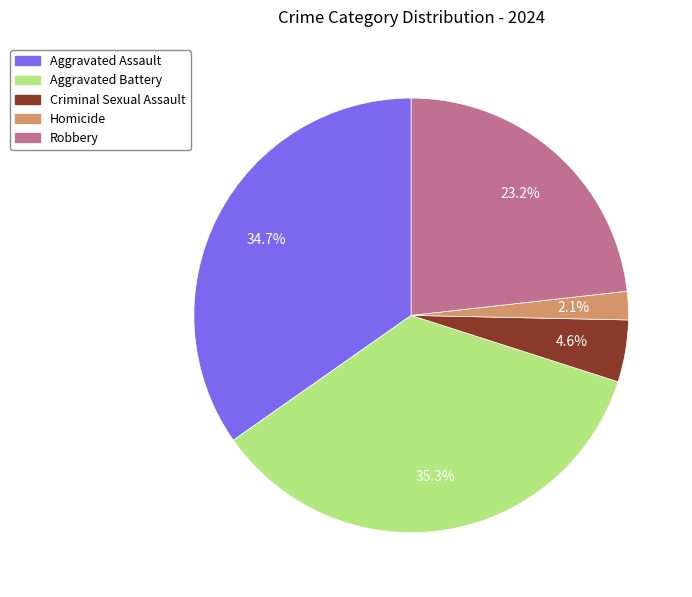

Which category has the smallest portion of the pie?

Homicide